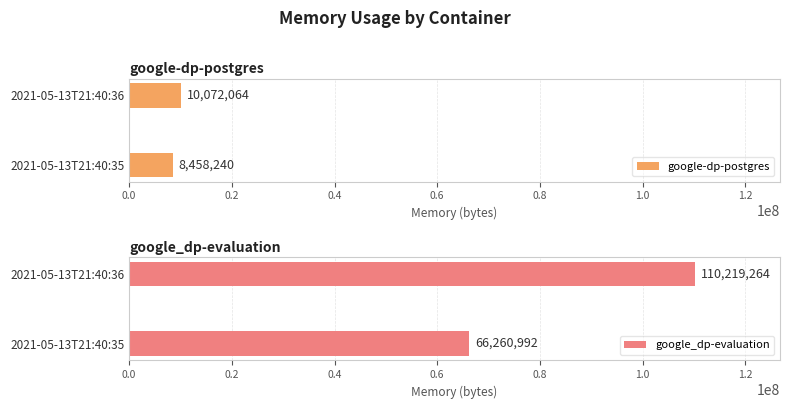

What is the value of the google_dp-evaluation bar at the 1st from the left?

66260992